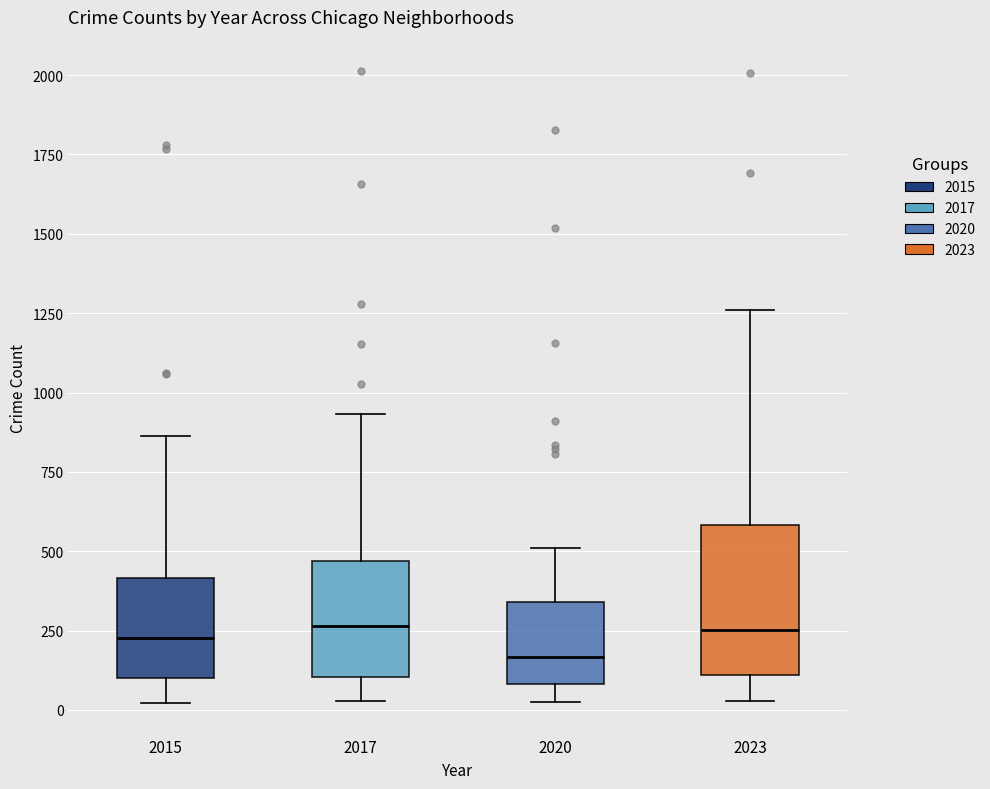

Reading left to right, read every box against the y-axis: the position of its median line, the range the box covers, and the ends of its whiskers. The values are not printed on the chart, so give them approximately, as read against the axis.

2015: median 250, box 100 to 400, whiskers 0 to 850
2017: median 250, box 100 to 450, whiskers 50 to 950
2020: median 150, box 100 to 350, whiskers 50 to 500
2023: median 250, box 100 to 600, whiskers 50 to 1250